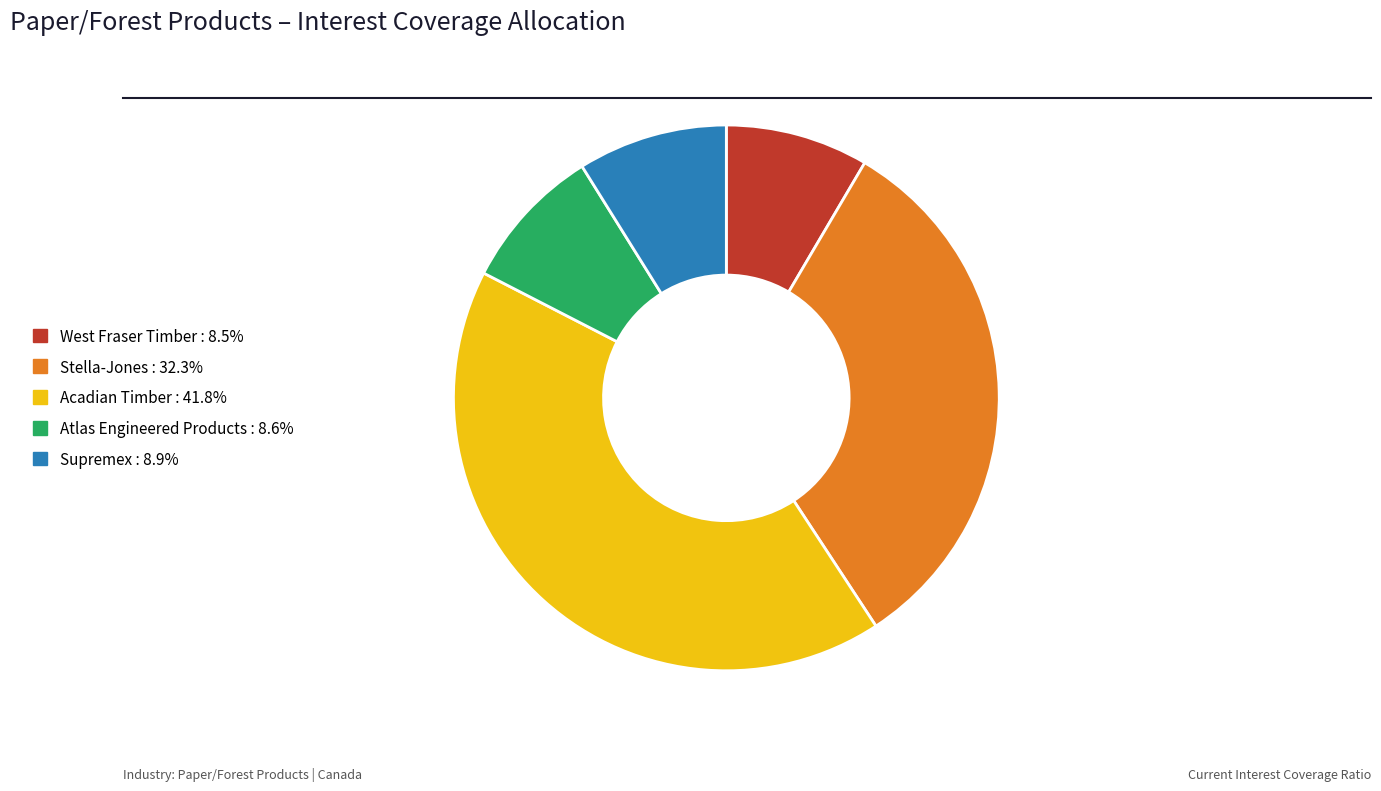

How many slices are in this pie chart?

5